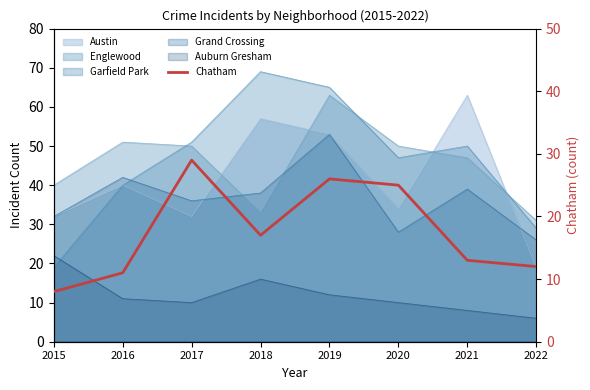

Between 2015 and 2016, which is larger?

2016